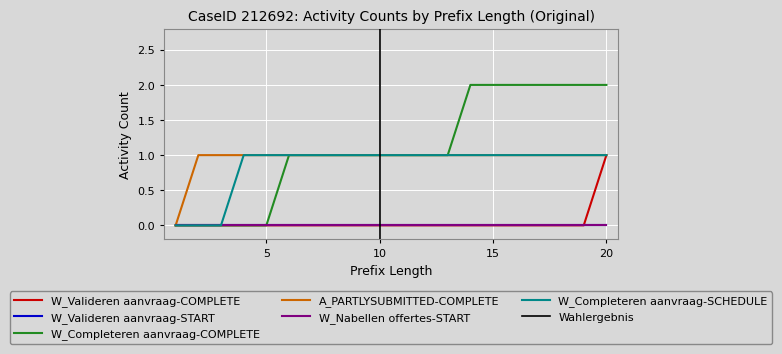

Rank the series at 16 from highest to lowest value.

W_Completeren aanvraag-COMPLETE, A_PARTLYSUBMITTED-COMPLETE, W_Completeren aanvraag-SCHEDULE, W_Valideren aanvraag-COMPLETE